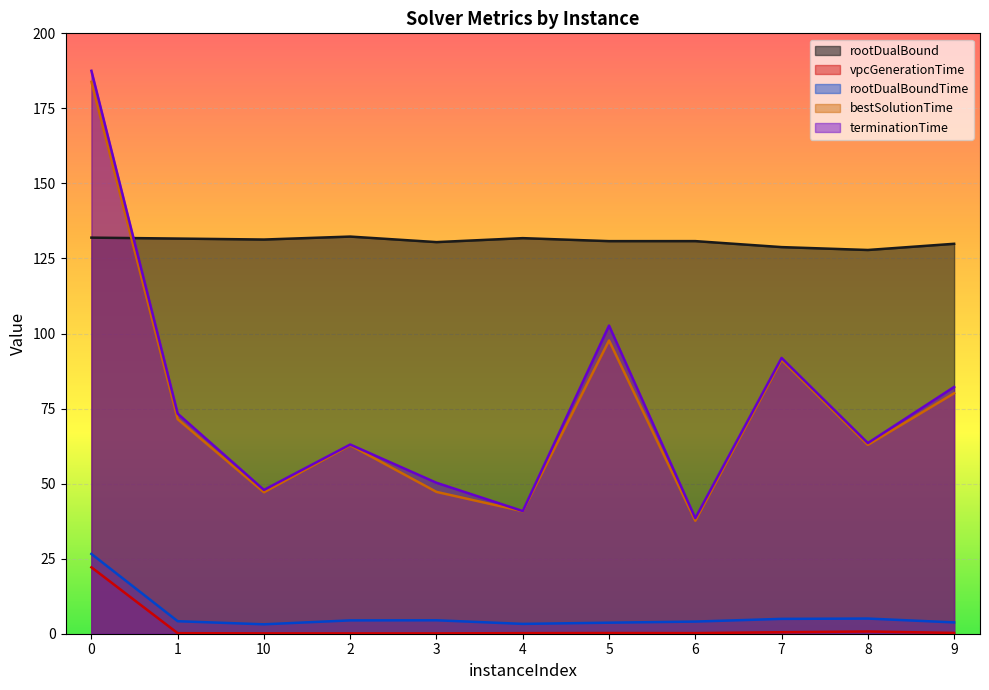

True or false: rootDualBoundTime and vpcGenerationTime cross at least once.

False